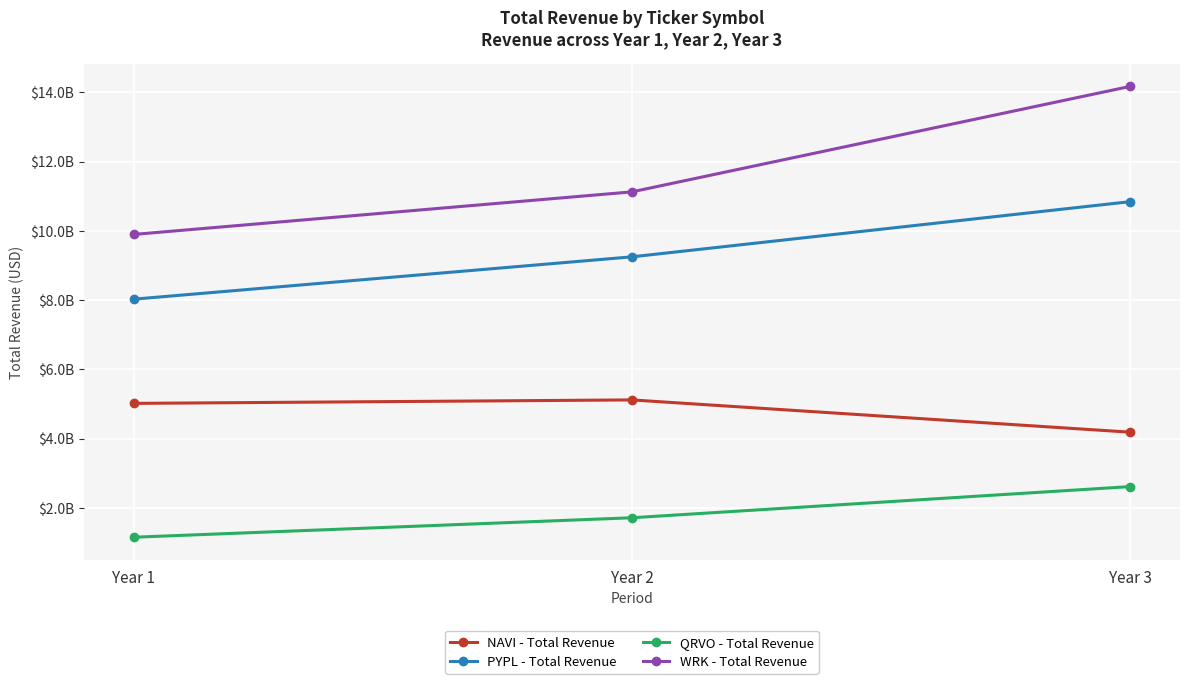

Does the chart display data point markers on the line(s)?

Yes